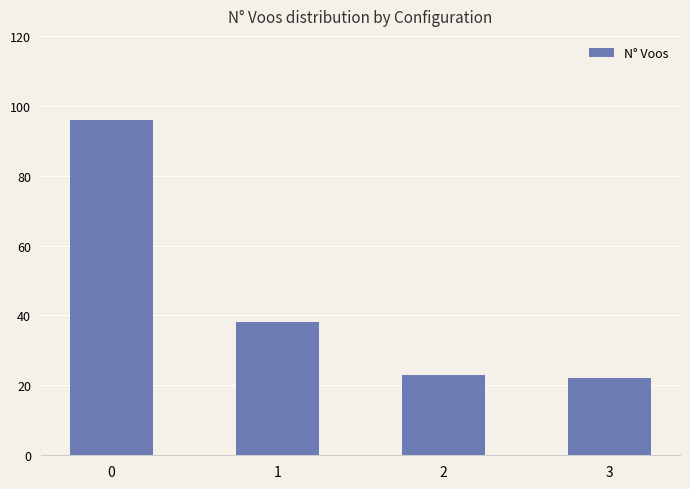

Which label corresponds to the smallest value in the chart?

3